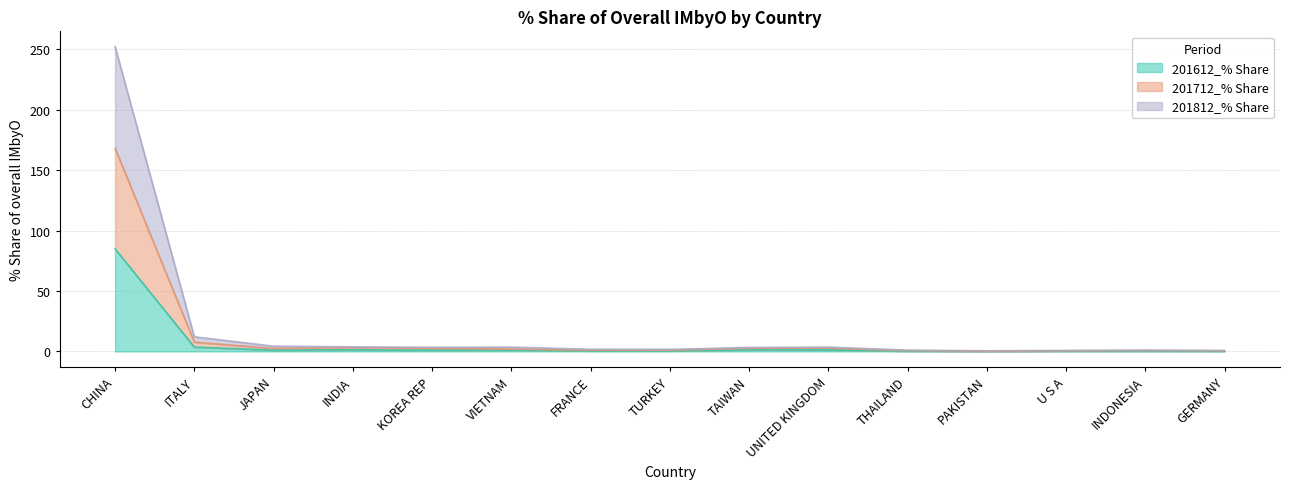

Reading right to left, transcribe all the data shown in this chart.

201612_% Share: GERMANY=0.3	INDONESIA=0.3	U S A=0.3	PAKISTAN=0.1	THAILAND=0.3	UNITED KINGDOM=1.4	TAIWAN=1.4	TURKEY=0.5	FRANCE=0.5	VIETNAM=1.2	KOREA REP=1.1	INDIA=1.3	JAPAN=1.1	ITALY=3.6	CHINA=84.9
201712_% Share: GERMANY=0.6	INDONESIA=0.8	U S A=0.5	PAKISTAN=0.2	THAILAND=0.7	UNITED KINGDOM=2.7	TAIWAN=2.6	TURKEY=1.1	FRANCE=1.1	VIETNAM=2.0	KOREA REP=2.6	INDIA=3.1	JAPAN=2.5	ITALY=7.7	CHINA=168.2
201812_% Share: GERMANY=0.8	INDONESIA=1.1	U S A=0.9	PAKISTAN=0.5	THAILAND=1.1	UNITED KINGDOM=3.6	TAIWAN=3.3	TURKEY=1.7	FRANCE=1.8	VIETNAM=3.6	KOREA REP=3.4	INDIA=3.8	JAPAN=4.3	ITALY=12.1	CHINA=252.3